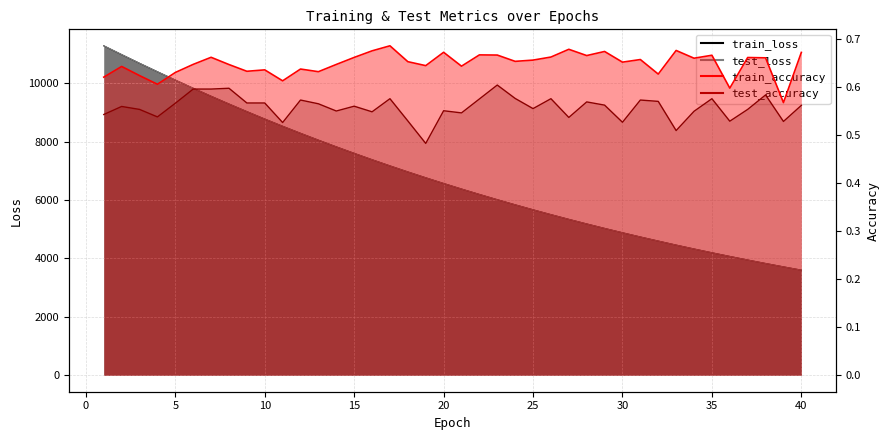

The value of train_accuracy at 38 is 0.7. True or false?

True